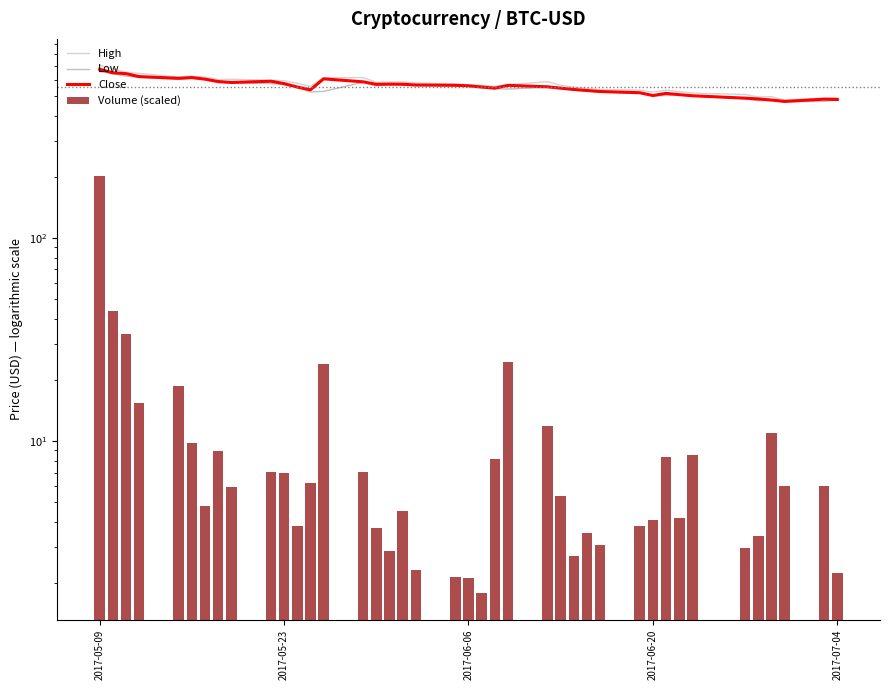

What are all the series names shown in the legend?

High, Low, Close, Volume (scaled)